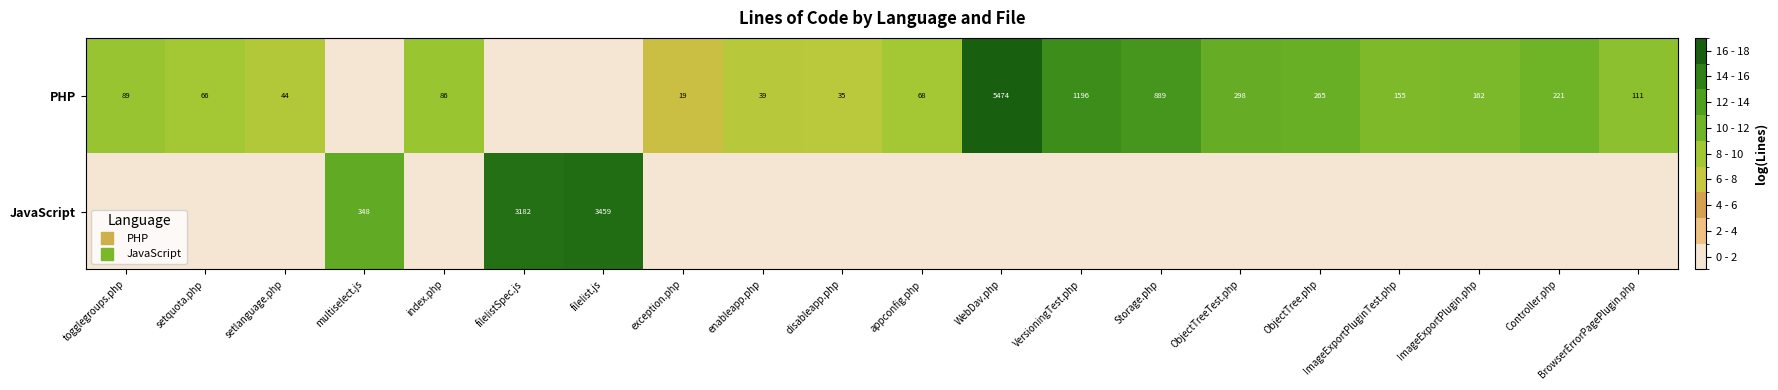

Which series has the largest total across all categories?

PHP